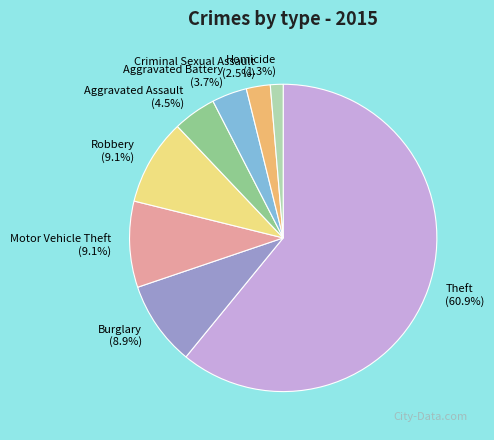

Which has a higher value, Aggravated Battery or Theft?

Theft